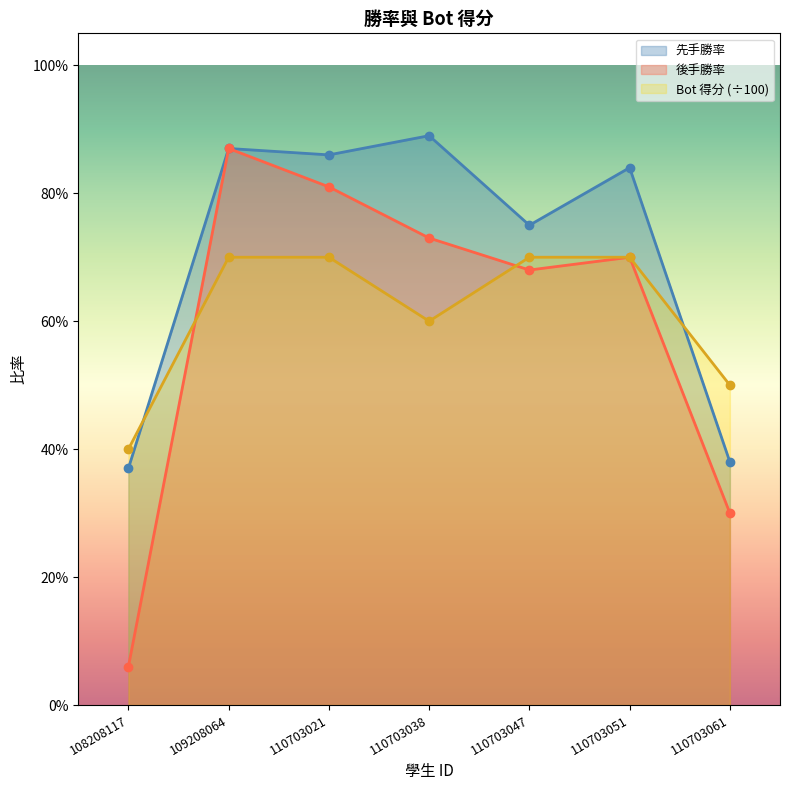

What are all the series names shown in the legend?

先手勝率, 後手勝率, Bot 得分 (÷100)